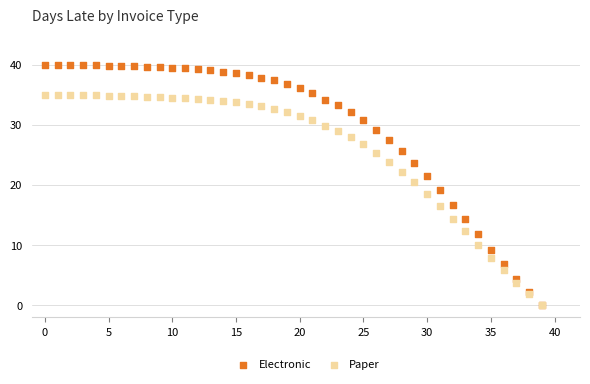

What are all the series names shown in the legend?

Electronic, Paper